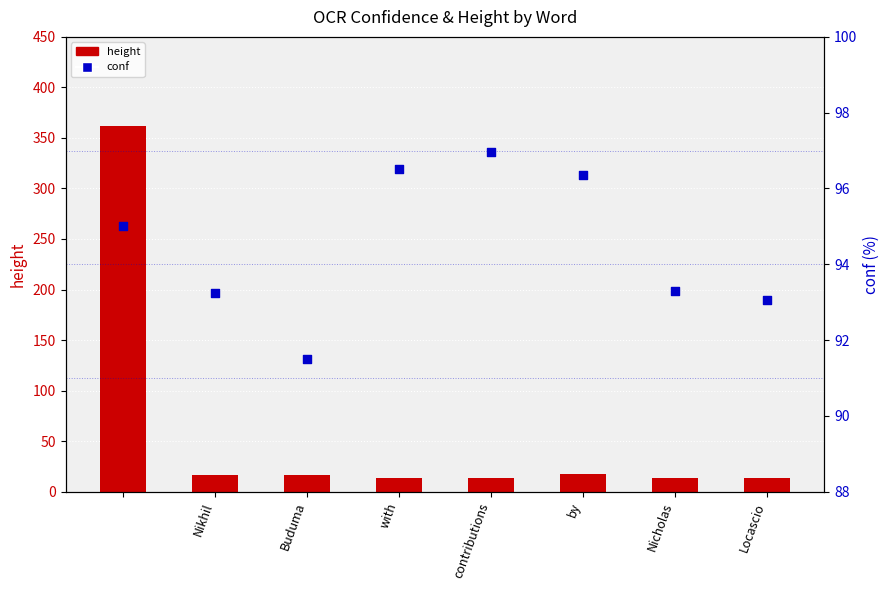

Which series reaches the minimum Y coordinate?

height